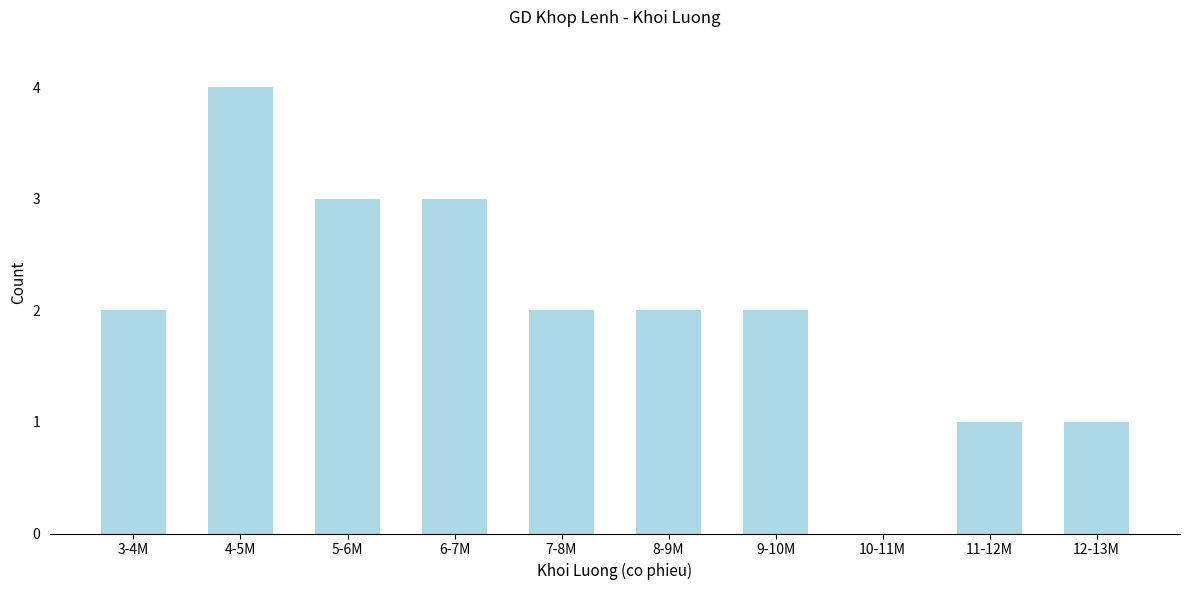

Reading left to right, what are all the values shown in this chart?

3-4M=2	4-5M=4	5-6M=3	6-7M=3	7-8M=2	8-9M=2	9-10M=2	10-11M=0	11-12M=1	12-13M=1